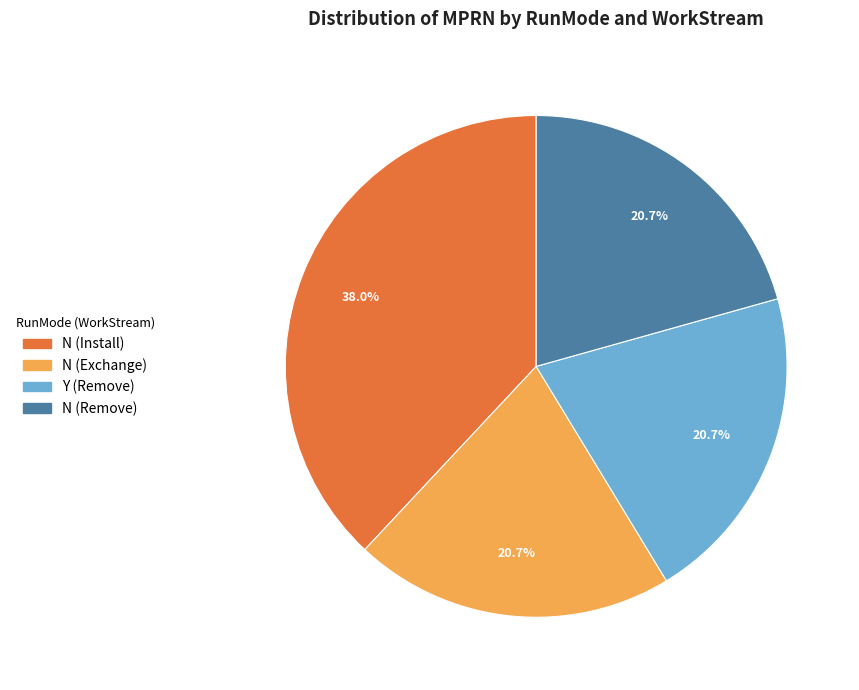

To the nearest percent, what percentage of the pie is N (Install)?

38%